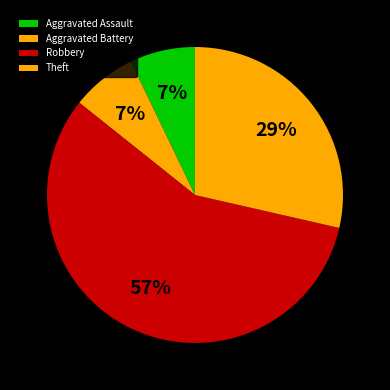

True or false: Aggravated Assault accounts for 16% of the total.

False